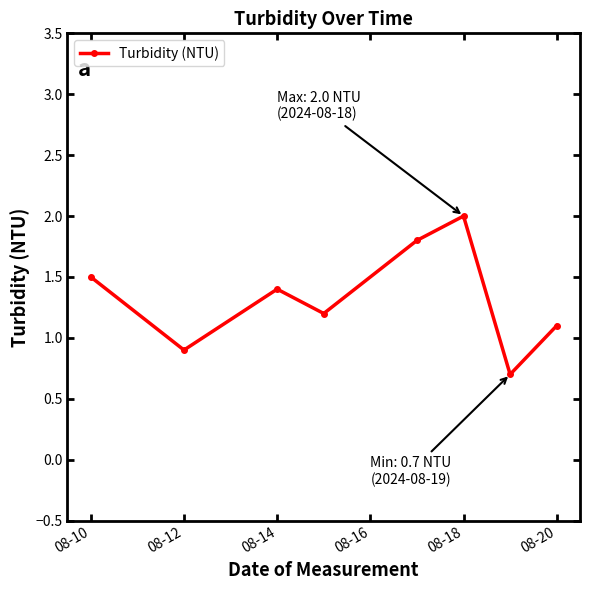

What is the smallest value displayed?

0.7